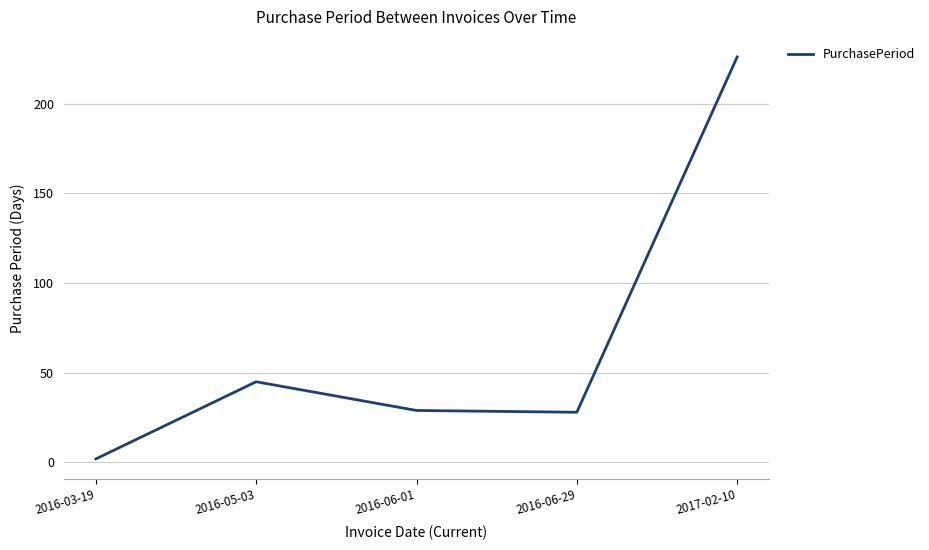

What is the maximum value shown in the chart?

226